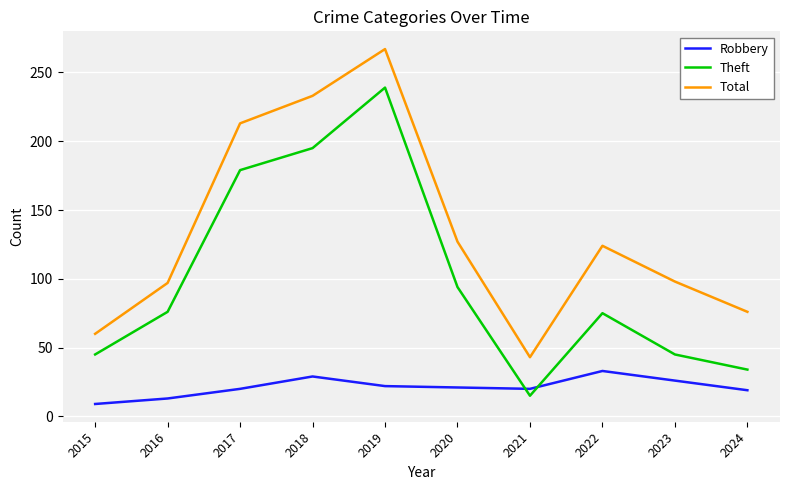

At which category is the sum across all series the highest?

2019